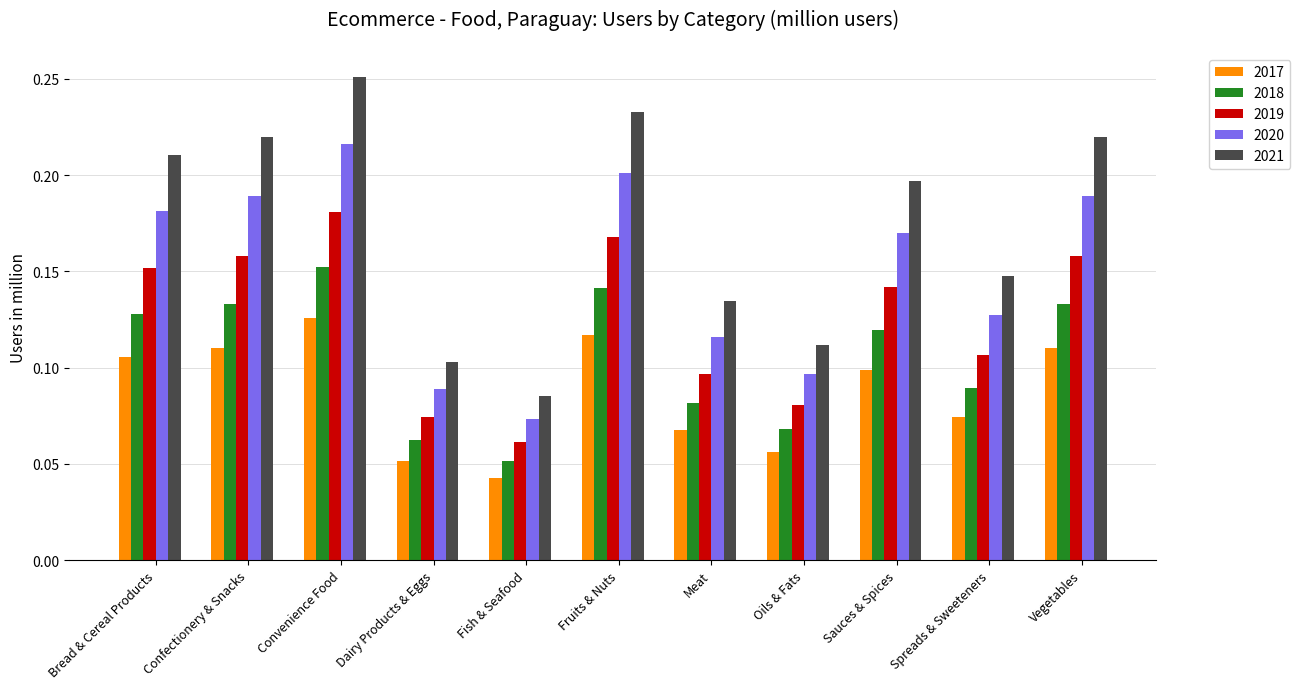

What is the sum of all 2017 values?

1.0